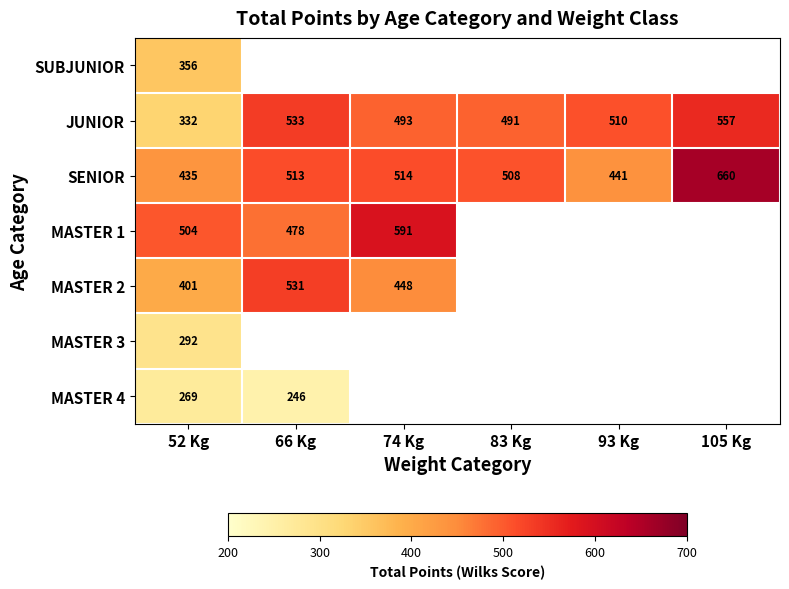

At which category does the chart reach its minimum across all series?

66 Kg